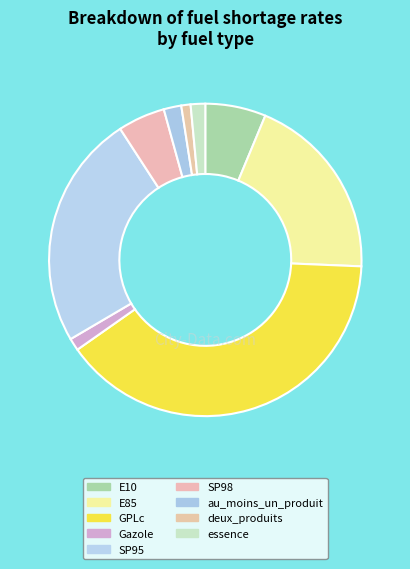

What percentage is the E85 slice, to the nearest percent?

19%